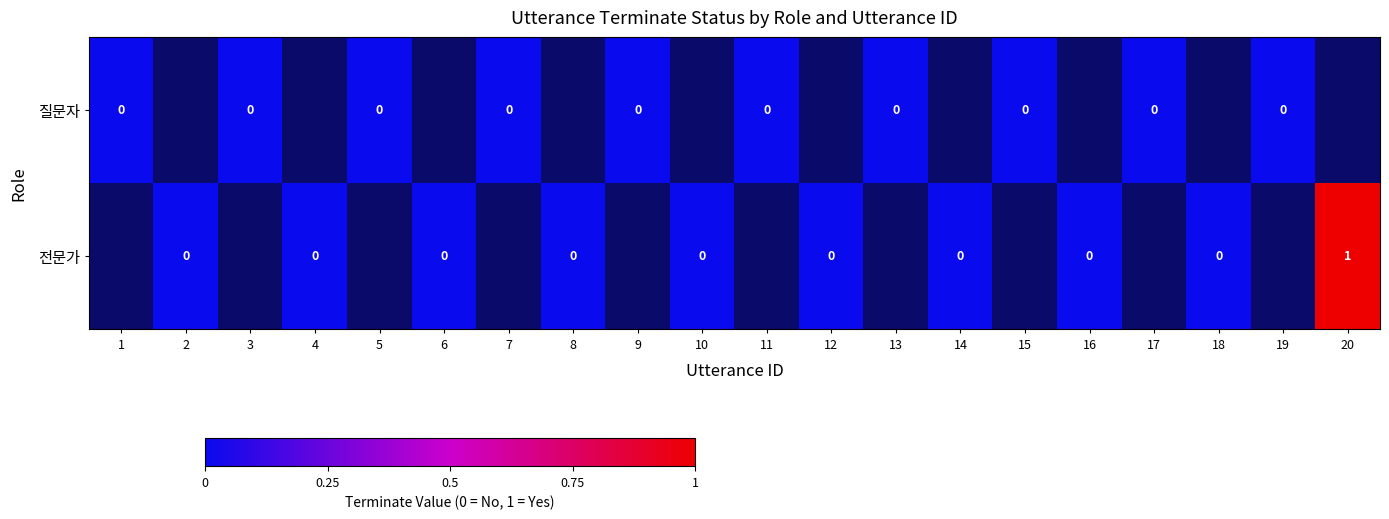

At how many categories does at least one series exceed 0?

1